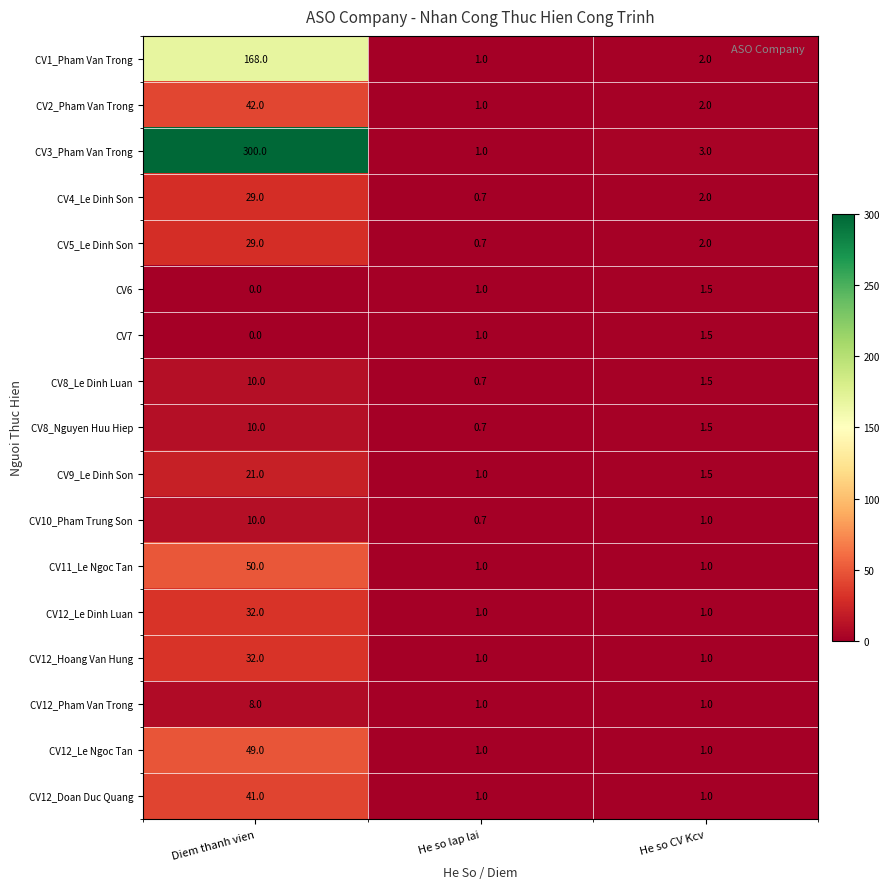

Which series has the largest total across all categories?

CV3_Pham Van Trong